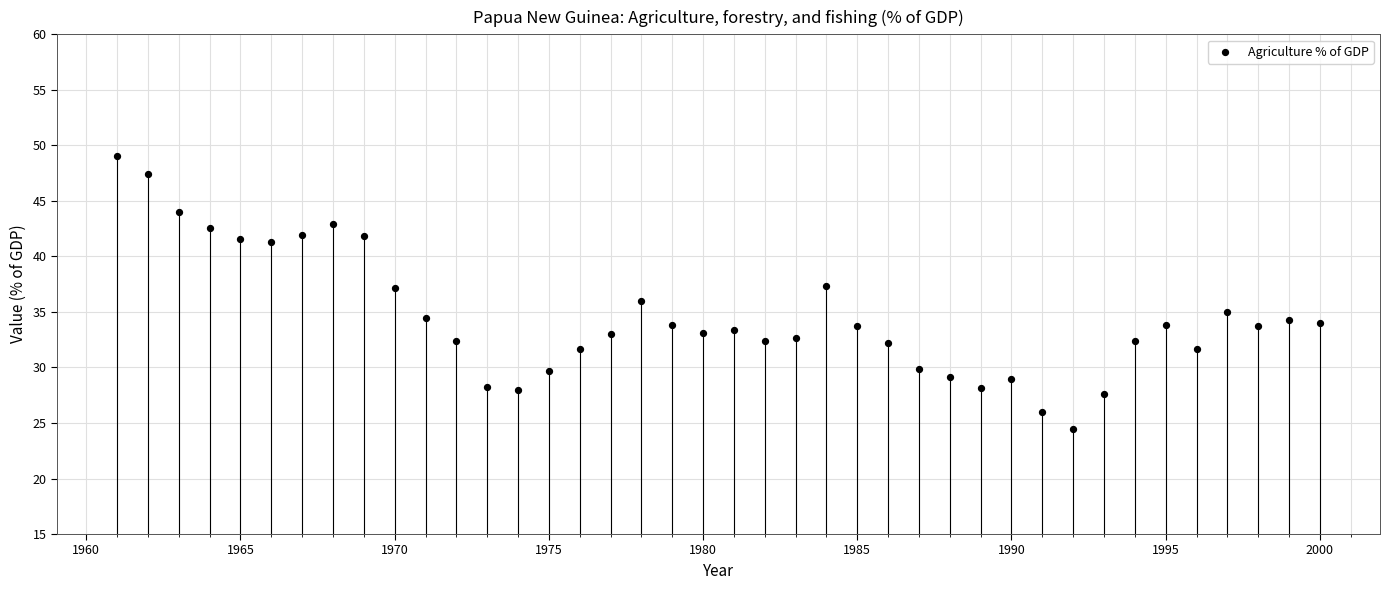

What is the range of Y values (max minus min)?

24.6